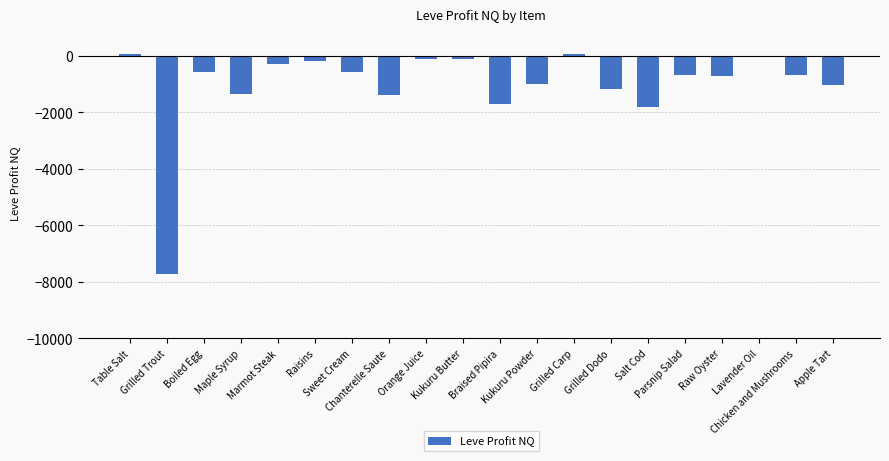

What is the sum of all values?

-21036.0